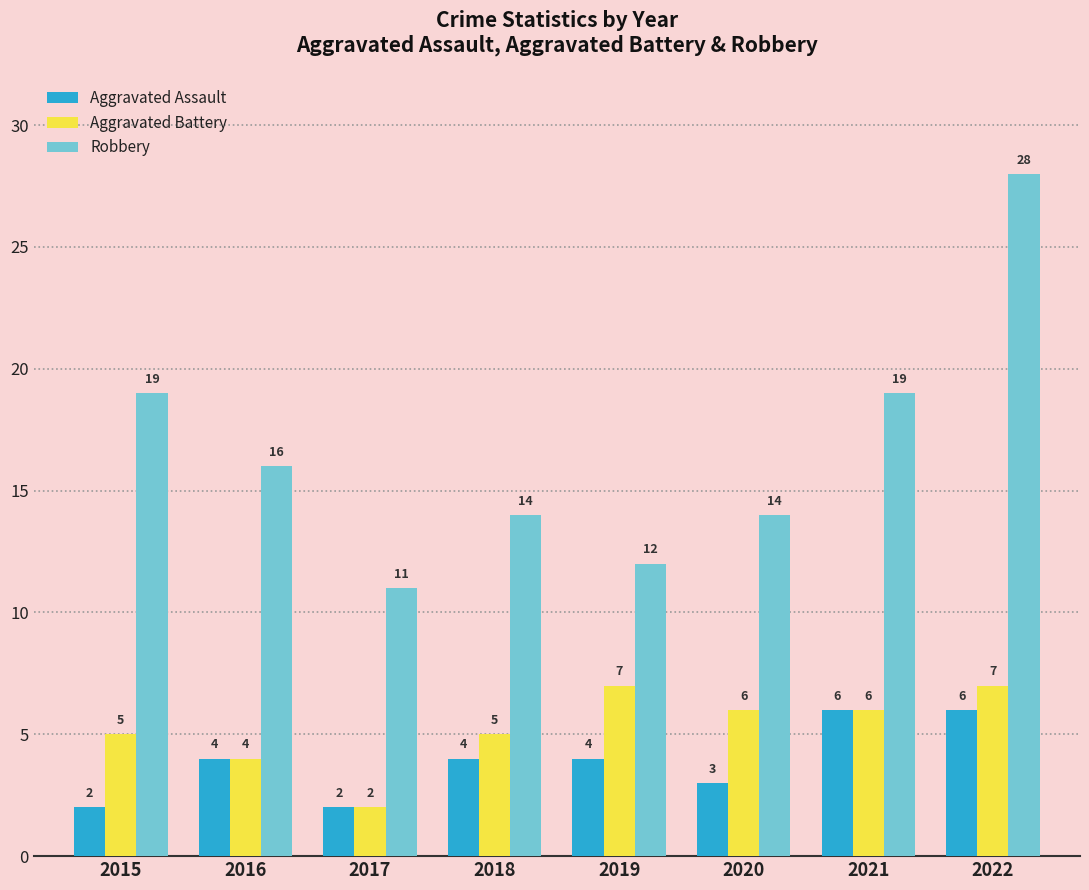

What are all the series names shown in the legend?

Aggravated Assault, Aggravated Battery, Robbery